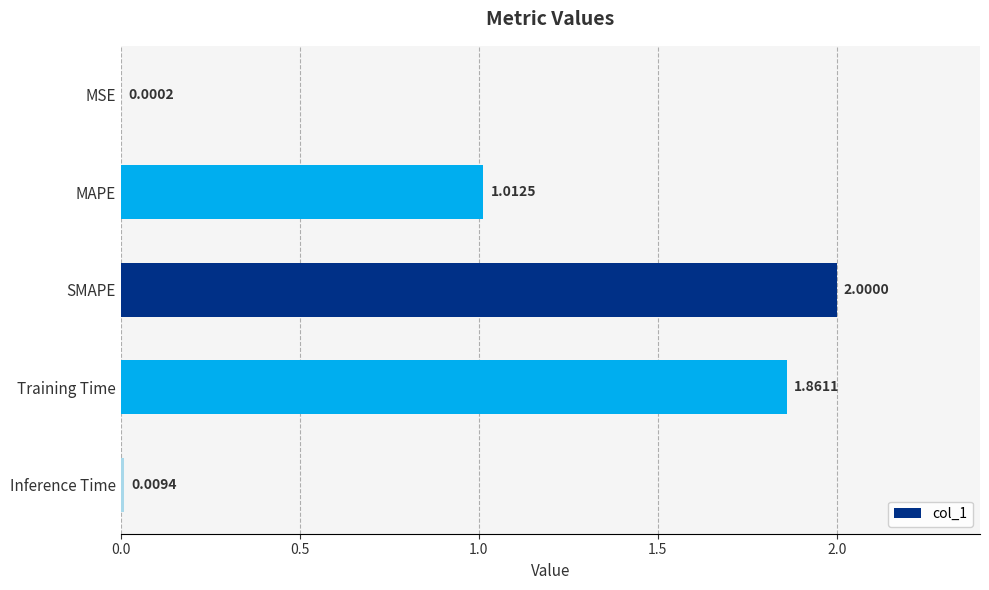

Which category has the highest value across all series?

SMAPE